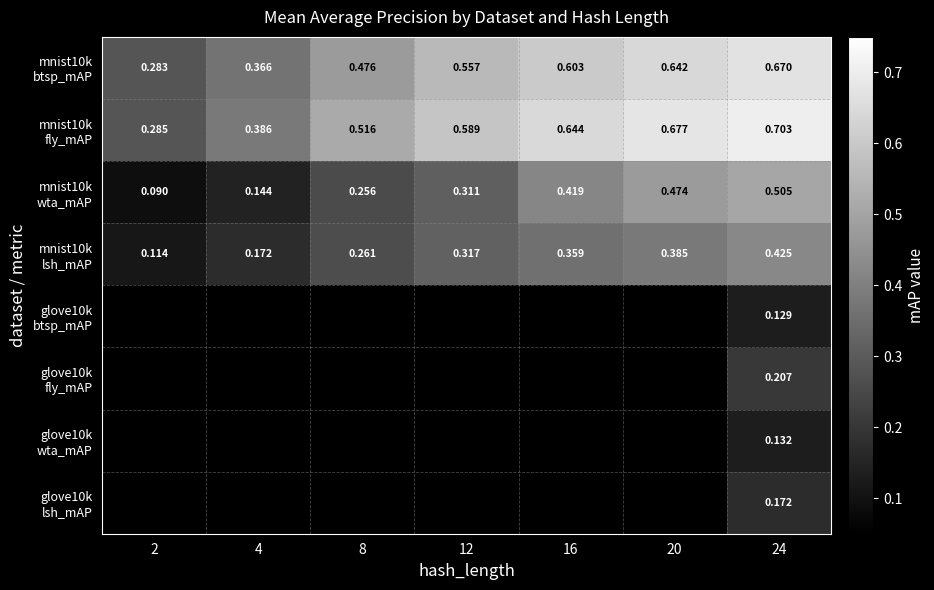

At which category is the sum across all series the highest?

24